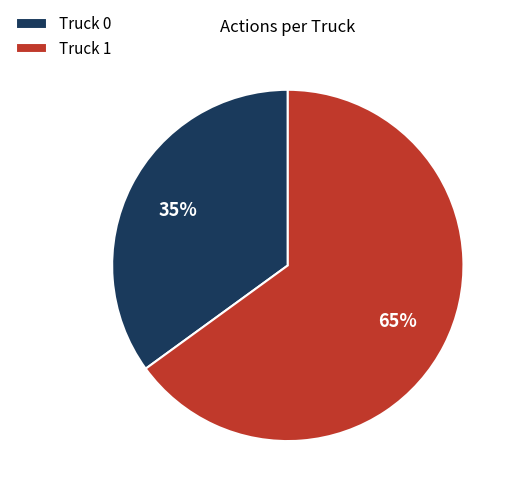

To the nearest percent, what is the difference between the largest and smallest slice percentages?

30%